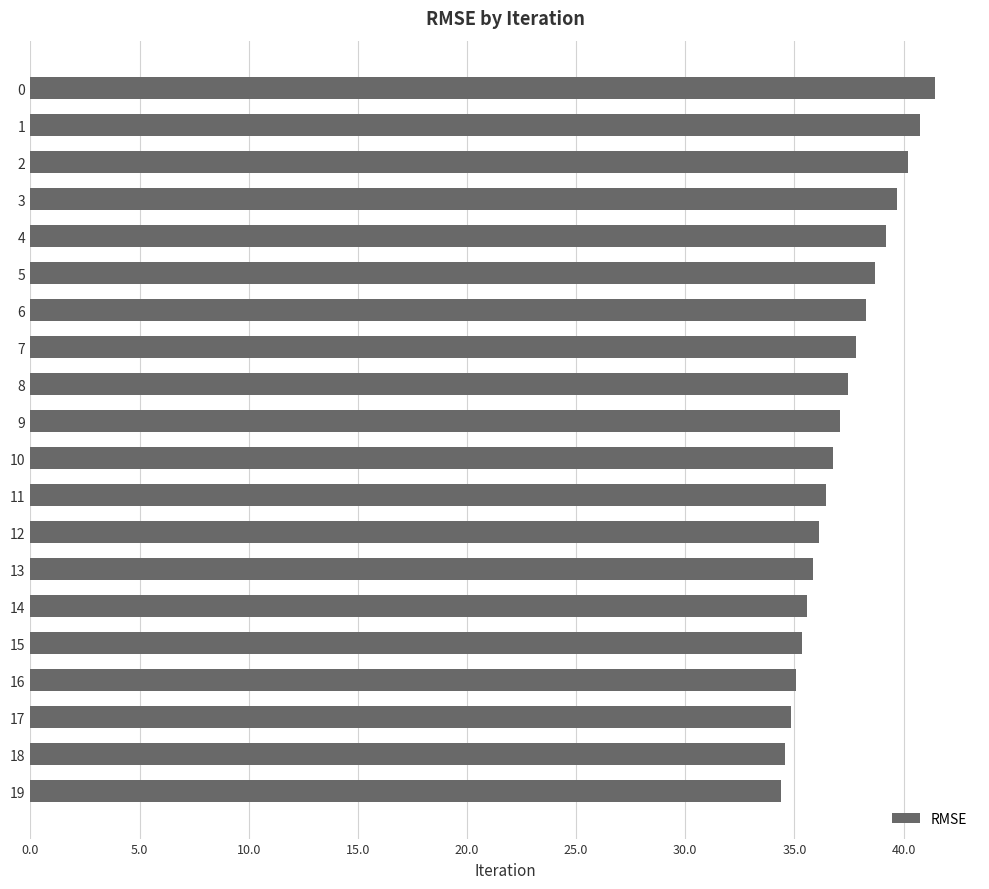

How many data points does each series have?

20